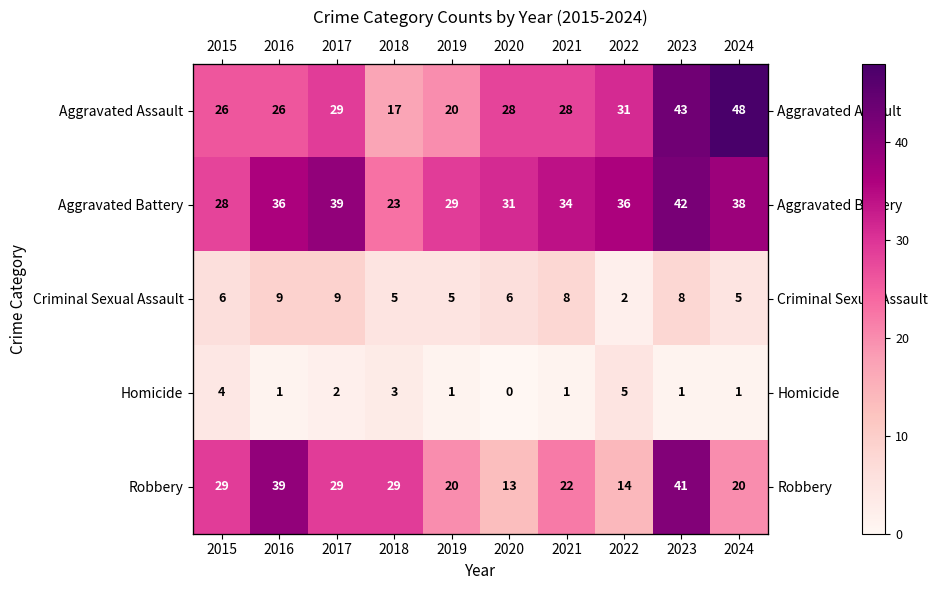

At which label does Criminal Sexual Assault first exceed 6?

2016